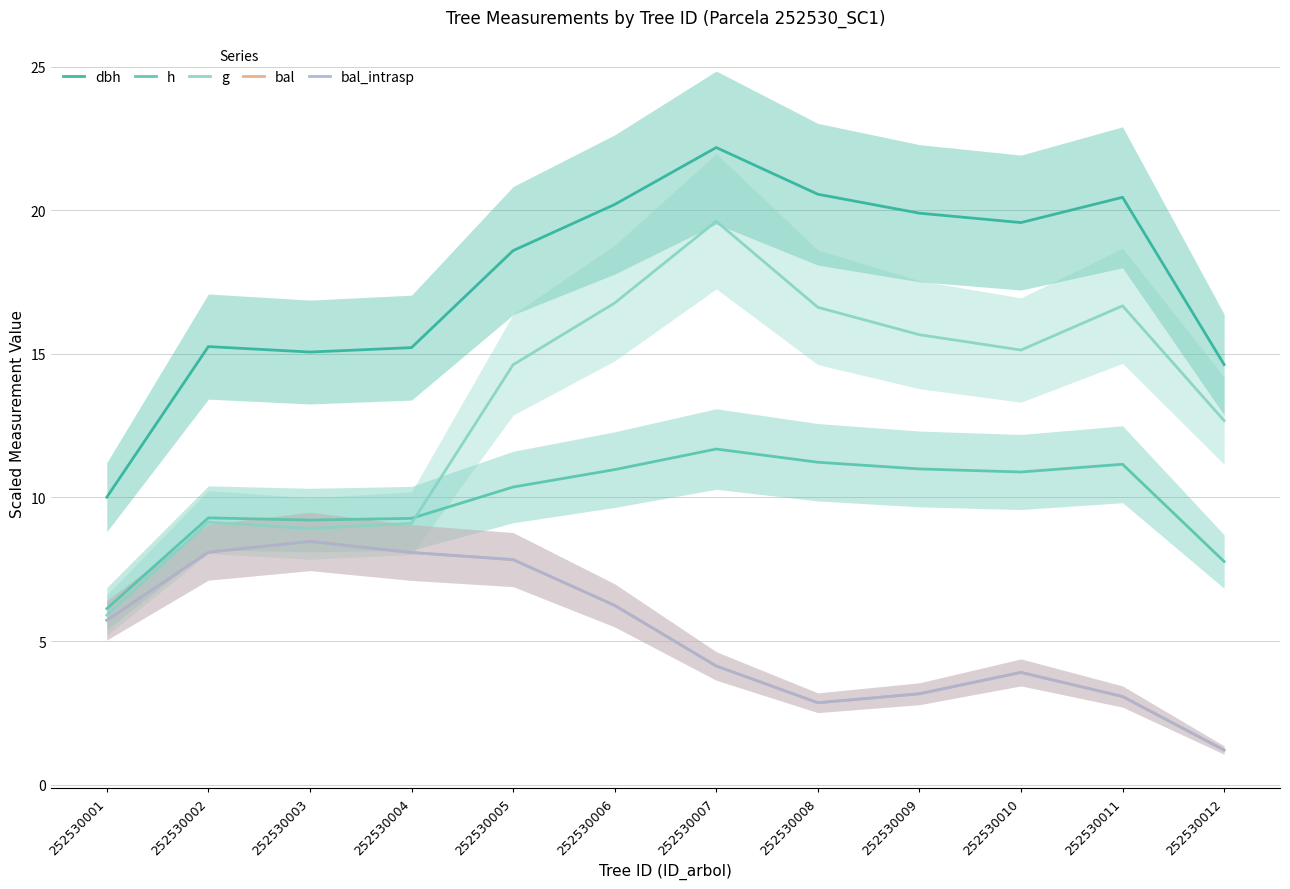

What is the approximate value of g at 252530002?

9.1